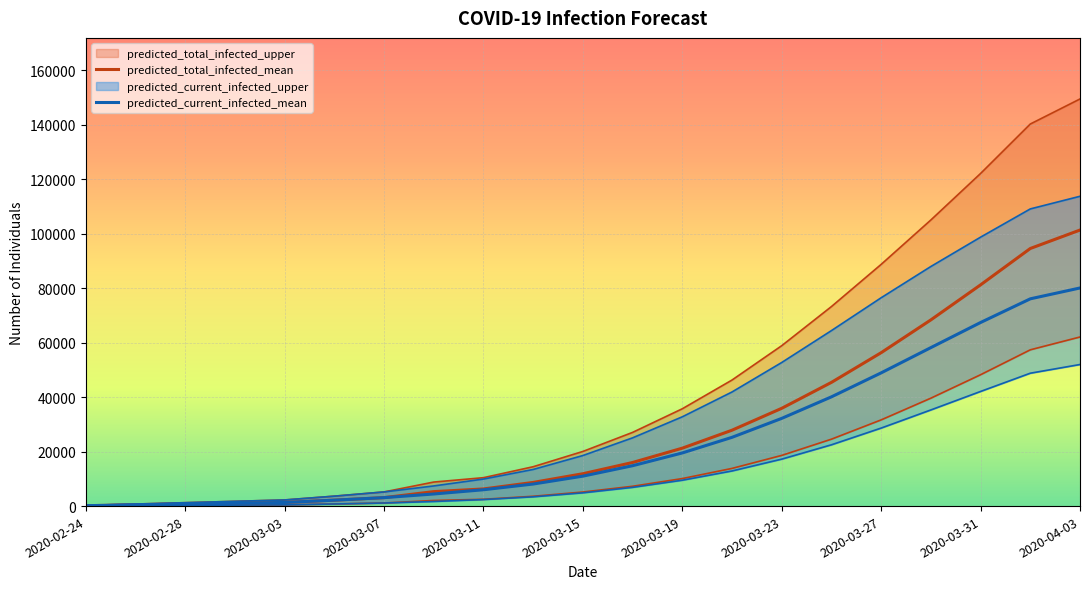

Which category has the lowest value across all series?

2020-02-24